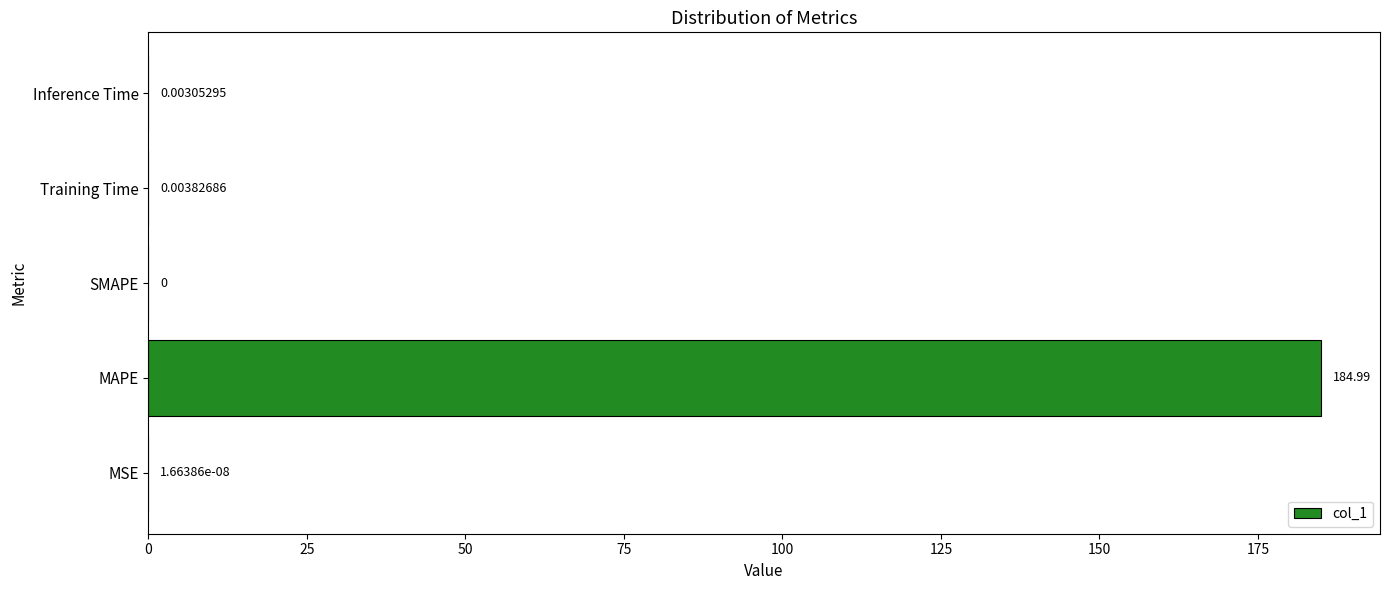

What is the sum of the values at MSE and MAPE?

185.0